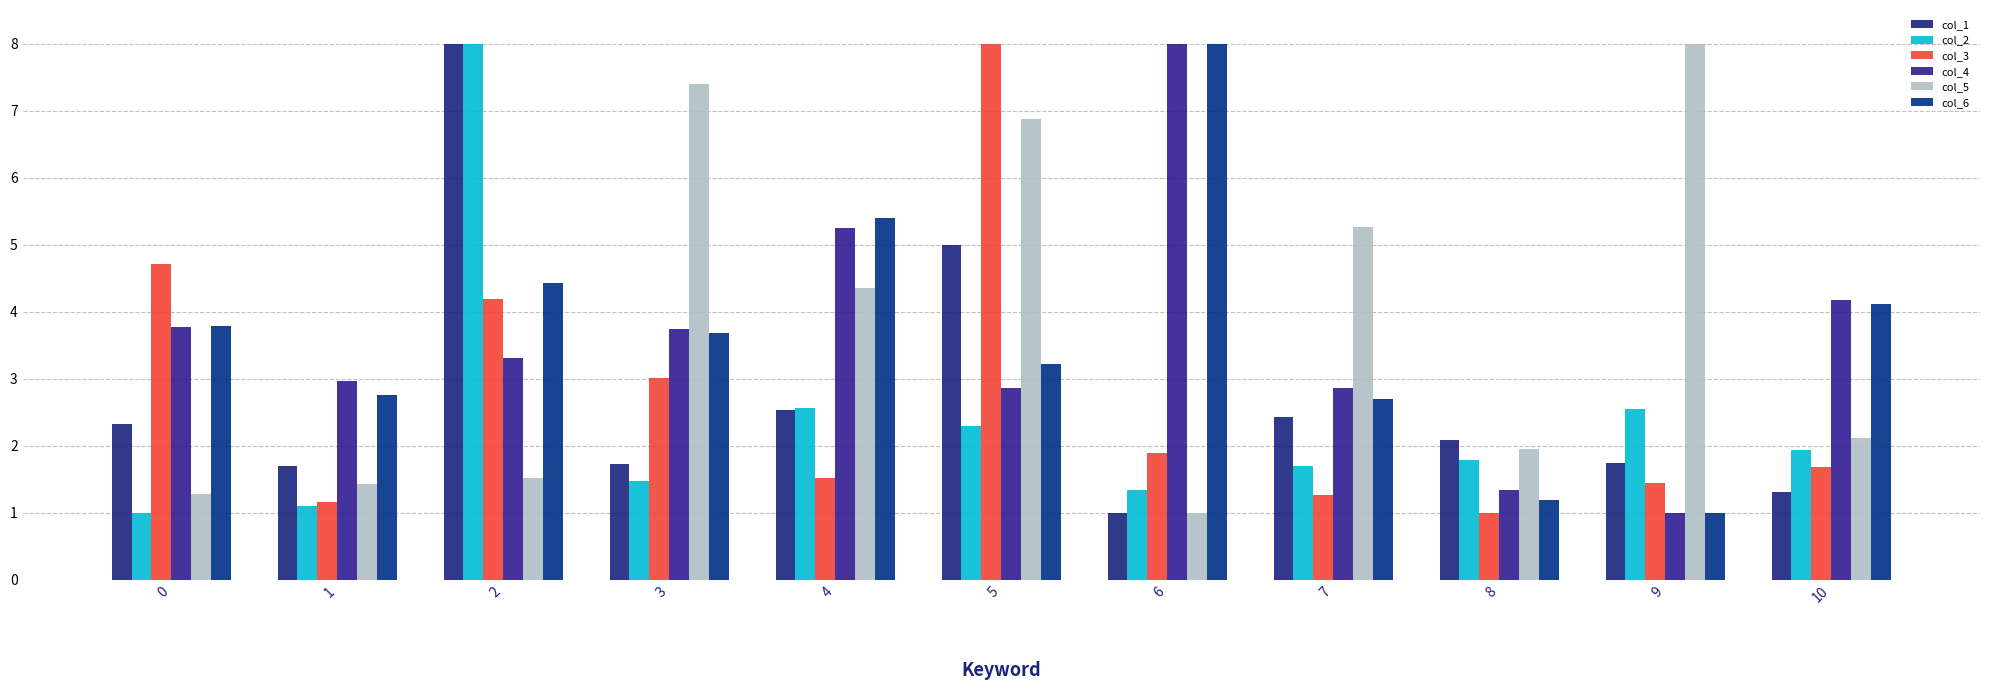

What is the highest value of the col_6 series?

8.0